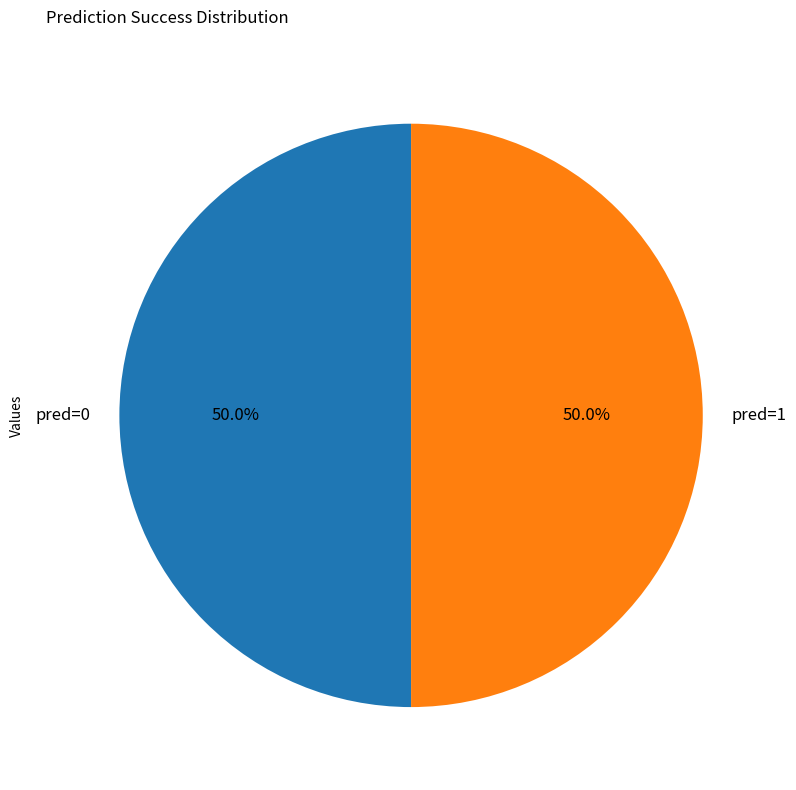

Approximately how many times larger is the value at pred=0 compared to pred=1?

1.0